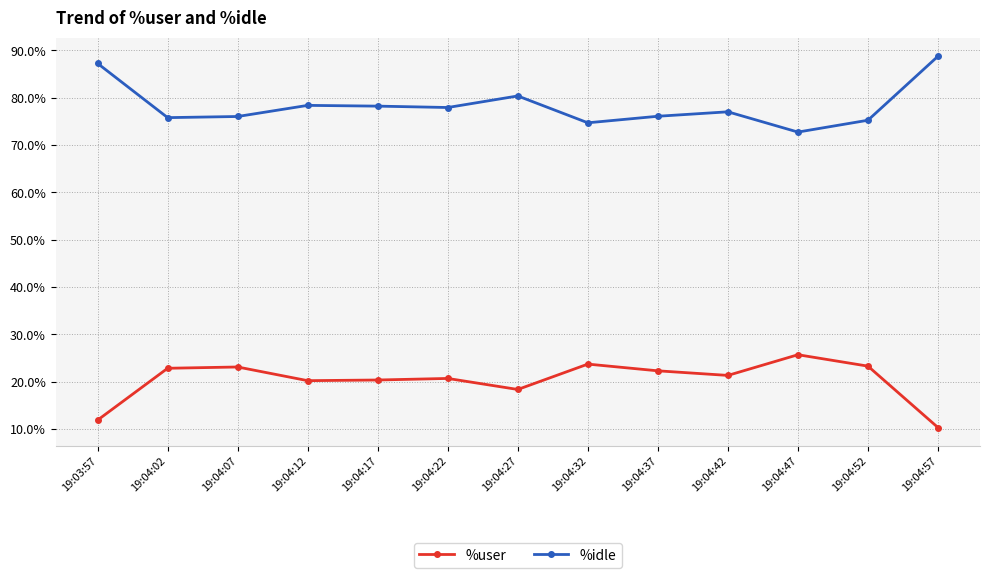

Is the value of %idle at 19:04:32 greater than the value of %user at 19:04:07?

Yes